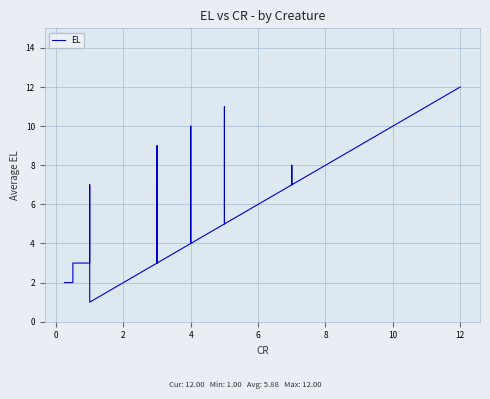

What is the ratio of the value at 4 to the value at 0.5?

3.0